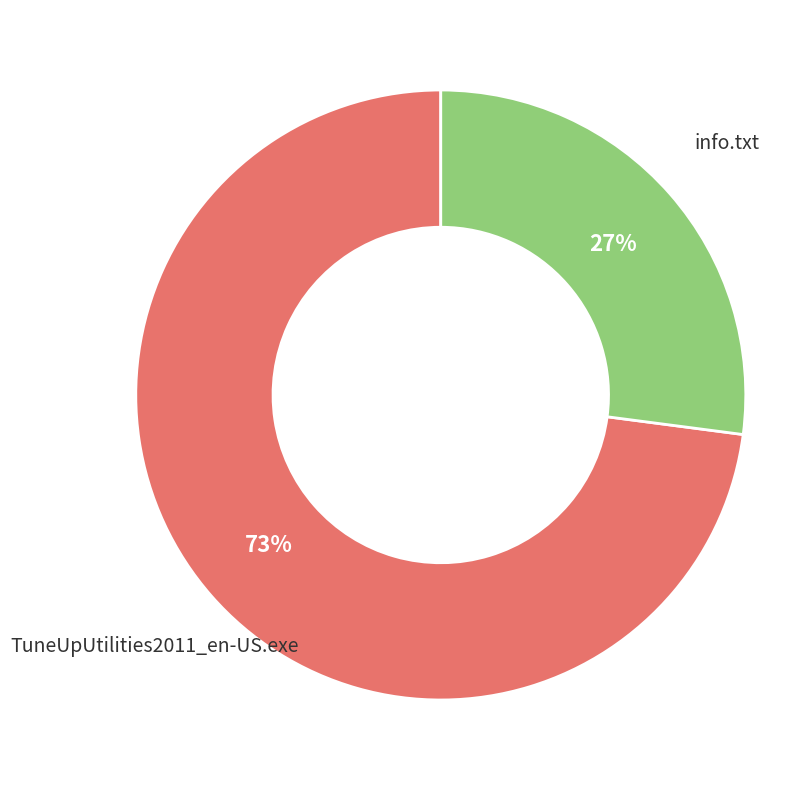

To the nearest percent, what is the average slice percentage?

50%